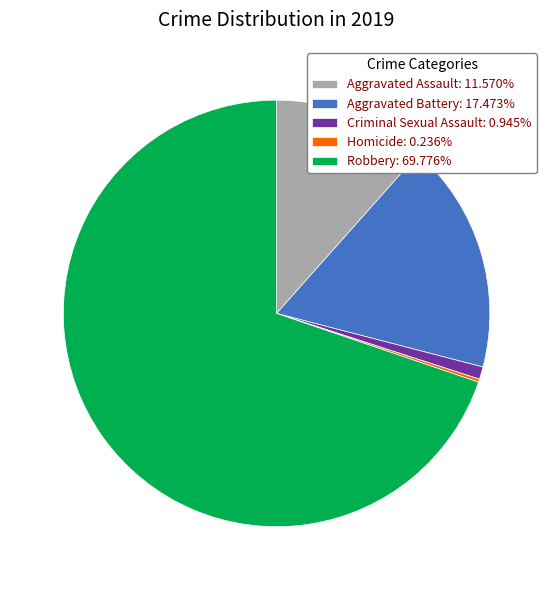

Approximately how many times larger is the value at Robbery: 69.776% compared to Criminal Sexual Assault: 0.945%?

73.9